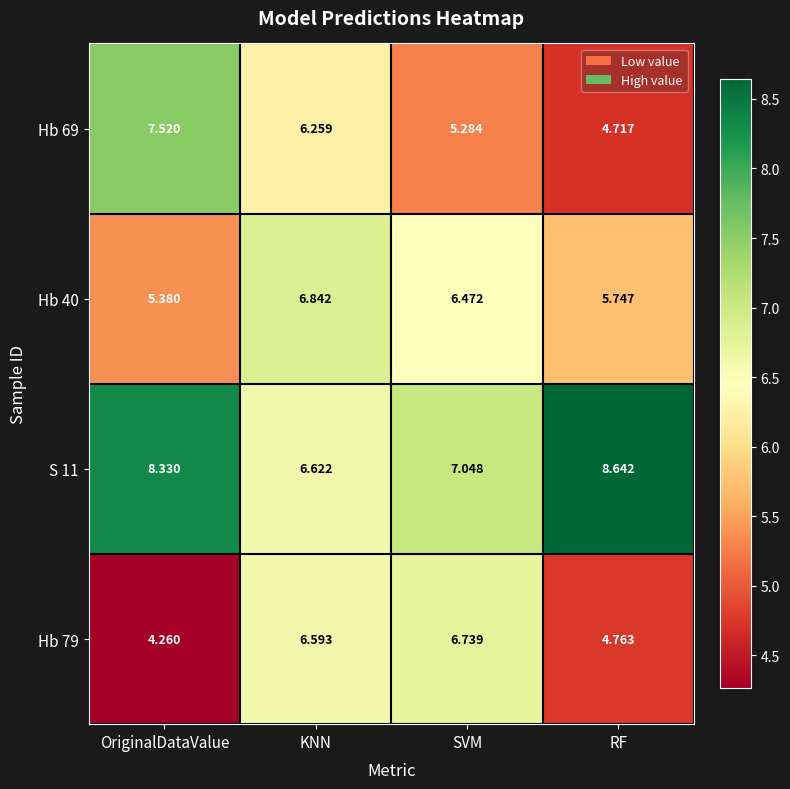

Which series has the largest total across all categories?

S 11